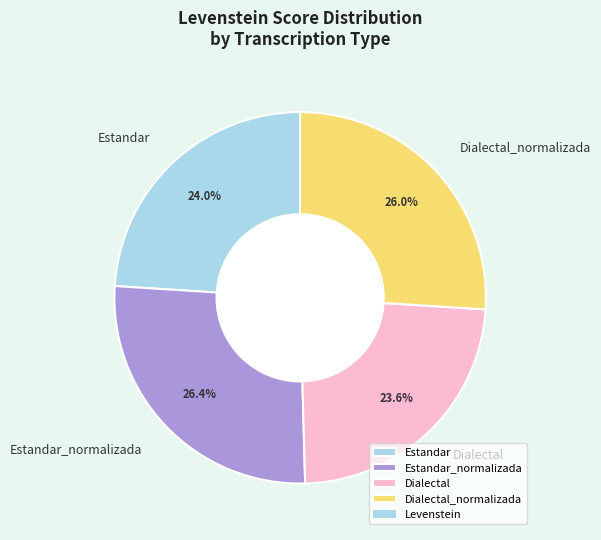

To the nearest percent, what is the average slice percentage?

25%